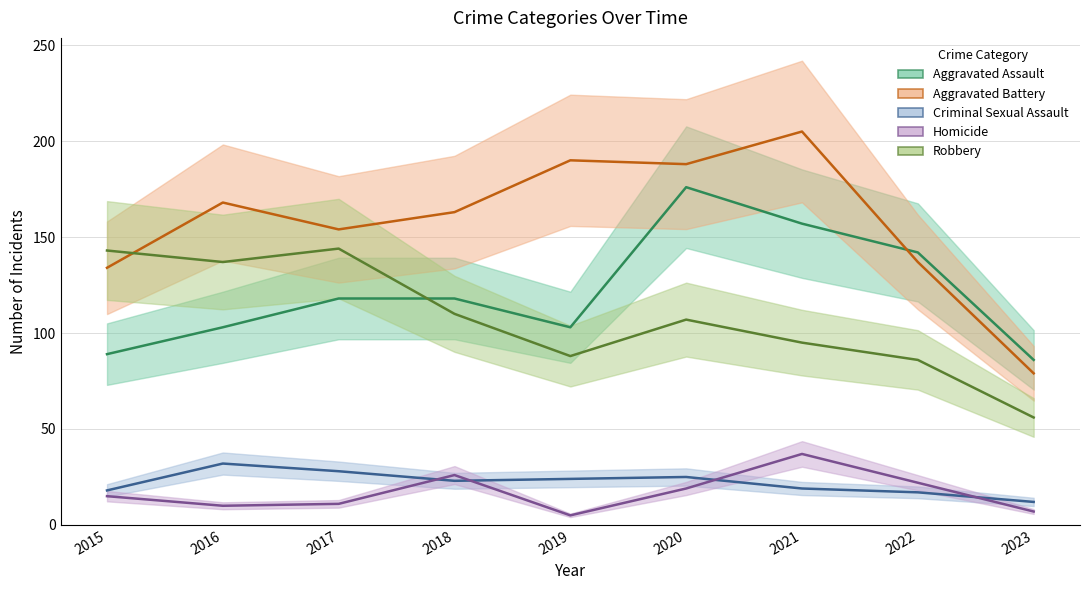

What is the minimum value shown in the chart?

5